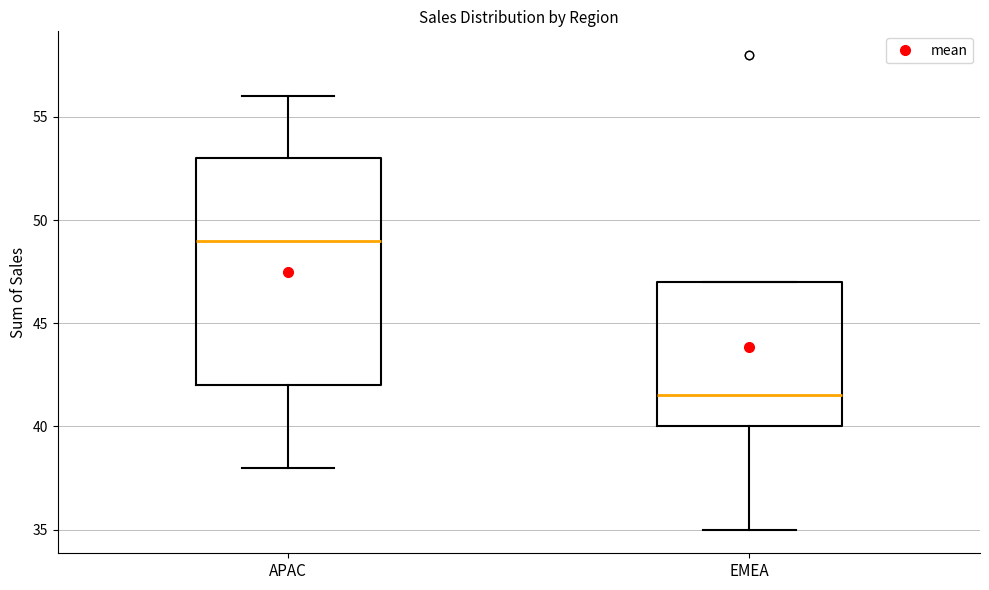

Which box's median line is the lowest?

EMEA